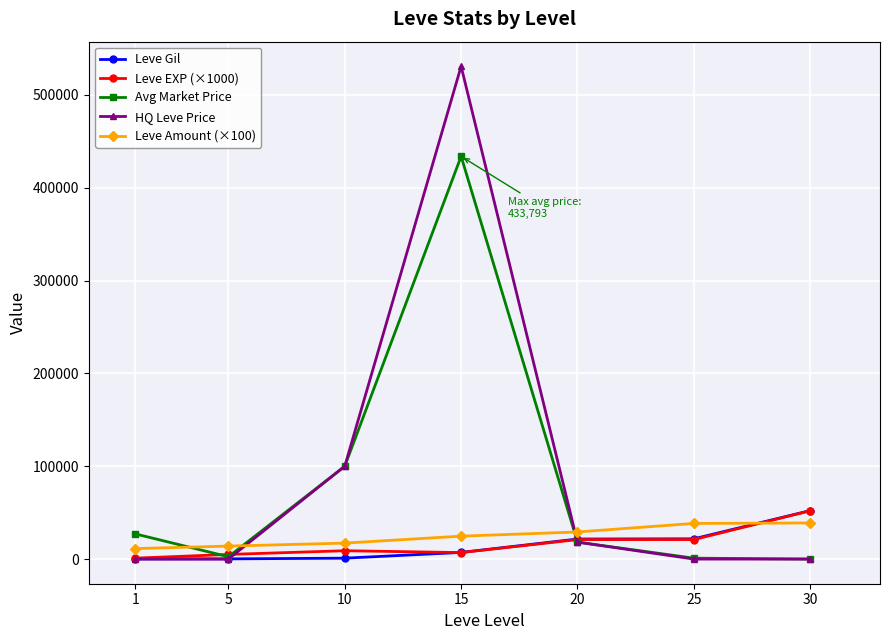

What is the sum of the Leve EXP (×1000) values at 20 and 10?

30000